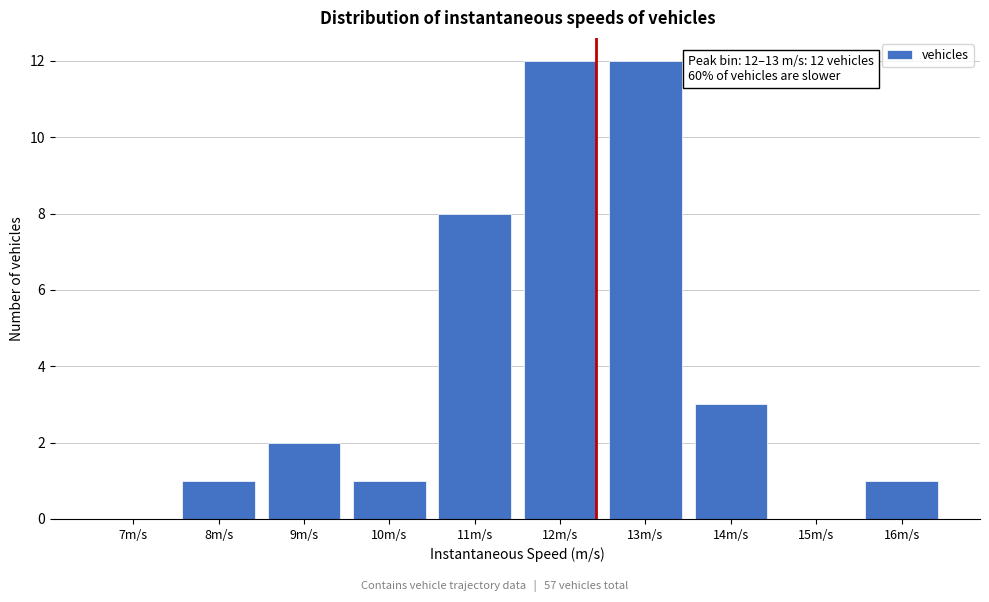

Reading left to right, transcribe all the data shown in this chart.

7m/s=0	8m/s=1	9m/s=2	10m/s=1	11m/s=8	12m/s=12	13m/s=12	14m/s=3	15m/s=0	16m/s=1